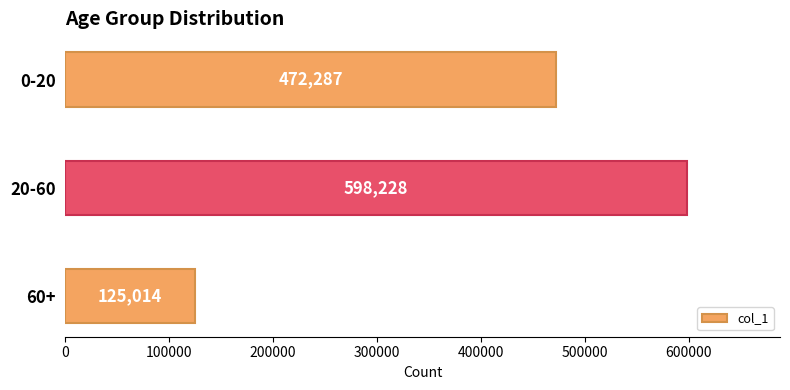

Reading top to bottom, extract all data points from this chart.

472287	598228	125014